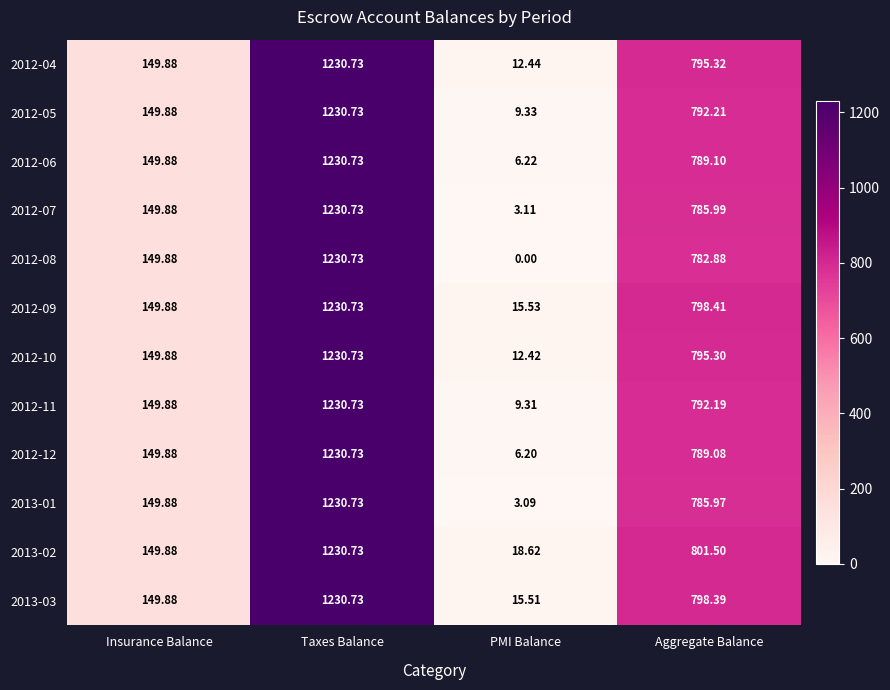

Is the value of 2013-01 at PMI Balance greater than the value of 2012-06 at Insurance Balance?

No